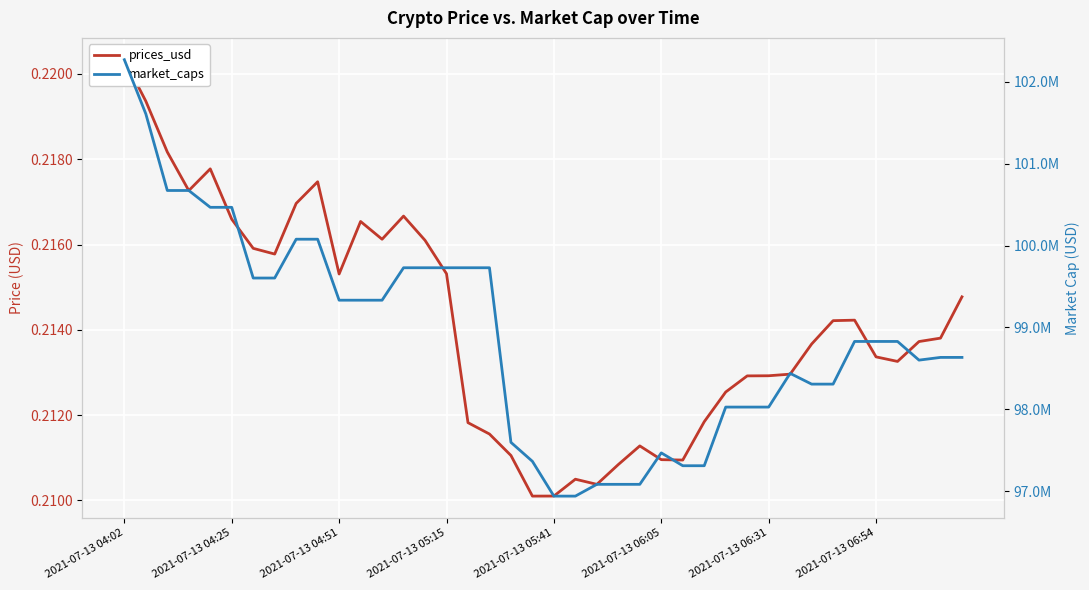

What is the label of the 35th point from the left?

34